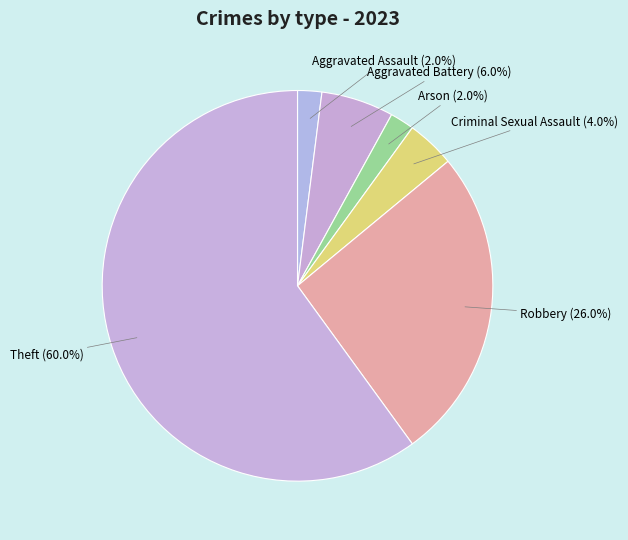

Which has a higher value, Aggravated Battery or Robbery?

Robbery